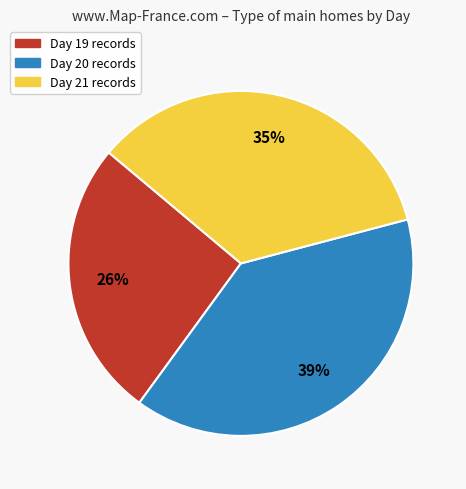

To the nearest percent, what is the combined percentage of Day 20 and Day 21?

74%